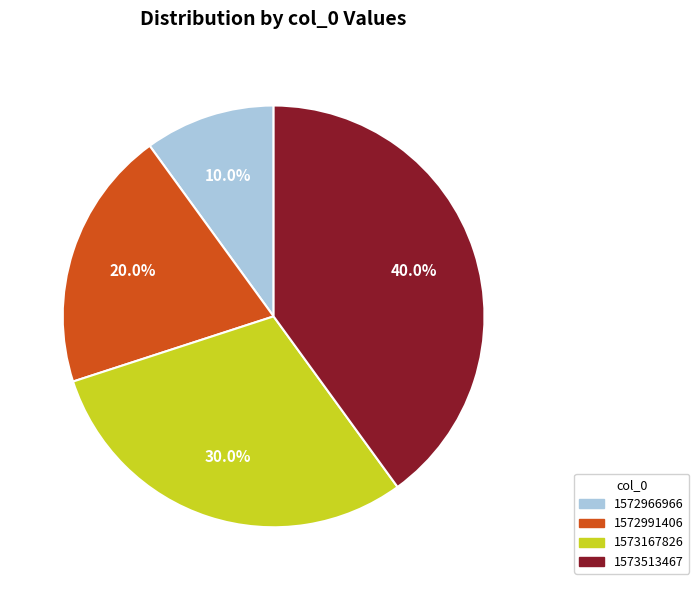

How many slices are in this pie chart?

4